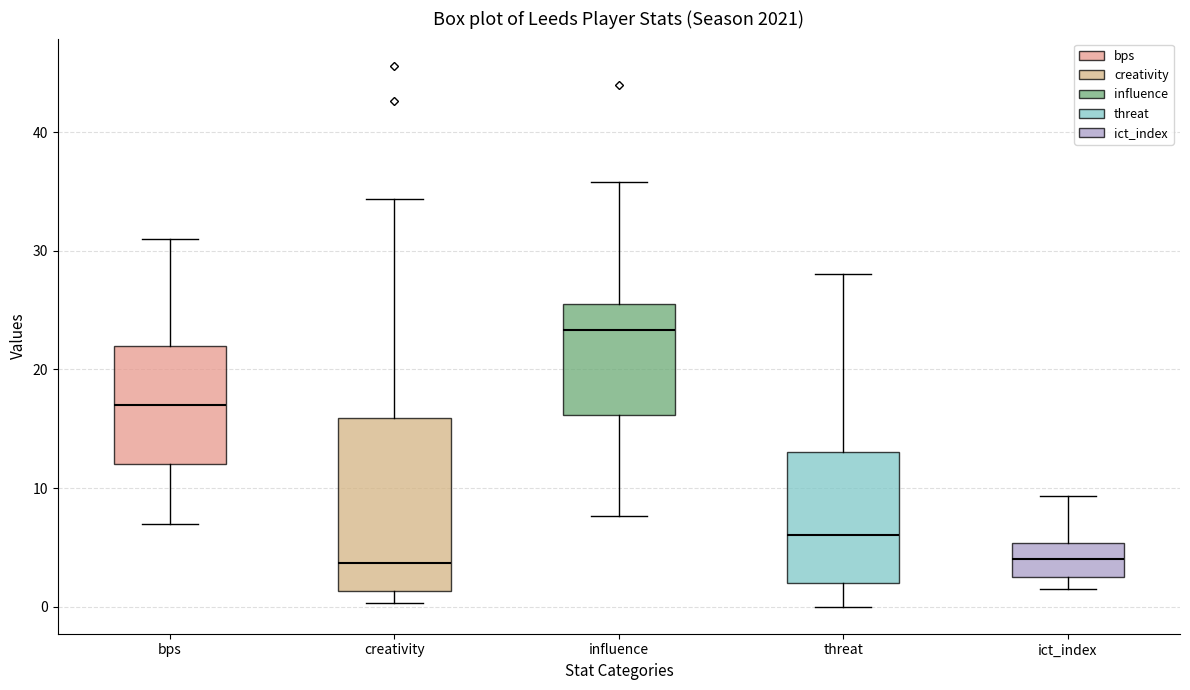

Reading left to right, read every box against the y-axis: the position of its median line, the range the box covers, and the ends of its whiskers. The values are not printed on the chart, so give them approximately, as read against the axis.

bps: median 17, box 12 to 22, whiskers 7 to 31
creativity: median 4, box 1 to 16, whiskers 0 to 34
influence: median 23, box 16 to 26, whiskers 8 to 36
threat: median 6, box 2 to 13, whiskers 0 to 28
ict_index: median 4, box 2 to 5, whiskers 2 (just below the box's lower edge) to 9